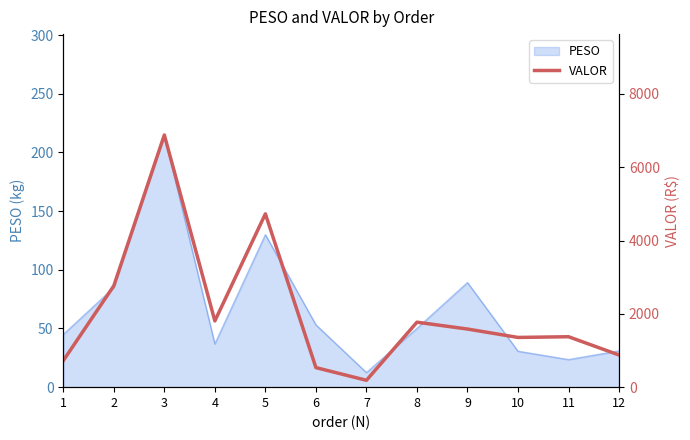

Which category has the lowest value across all series?

7